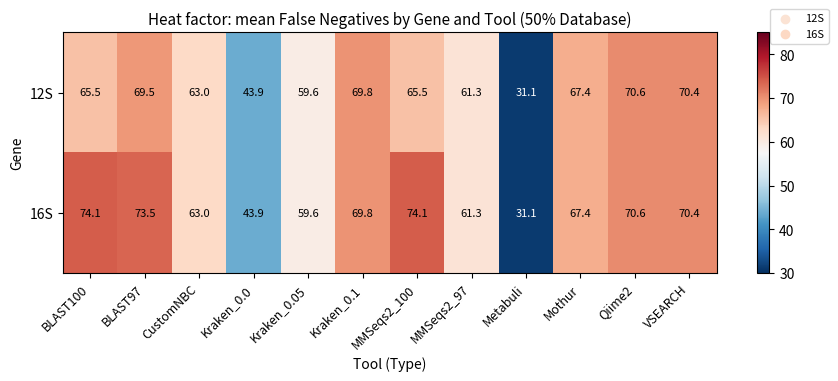

The 12S series shows 70.6 at Qiime2. True or false?

True